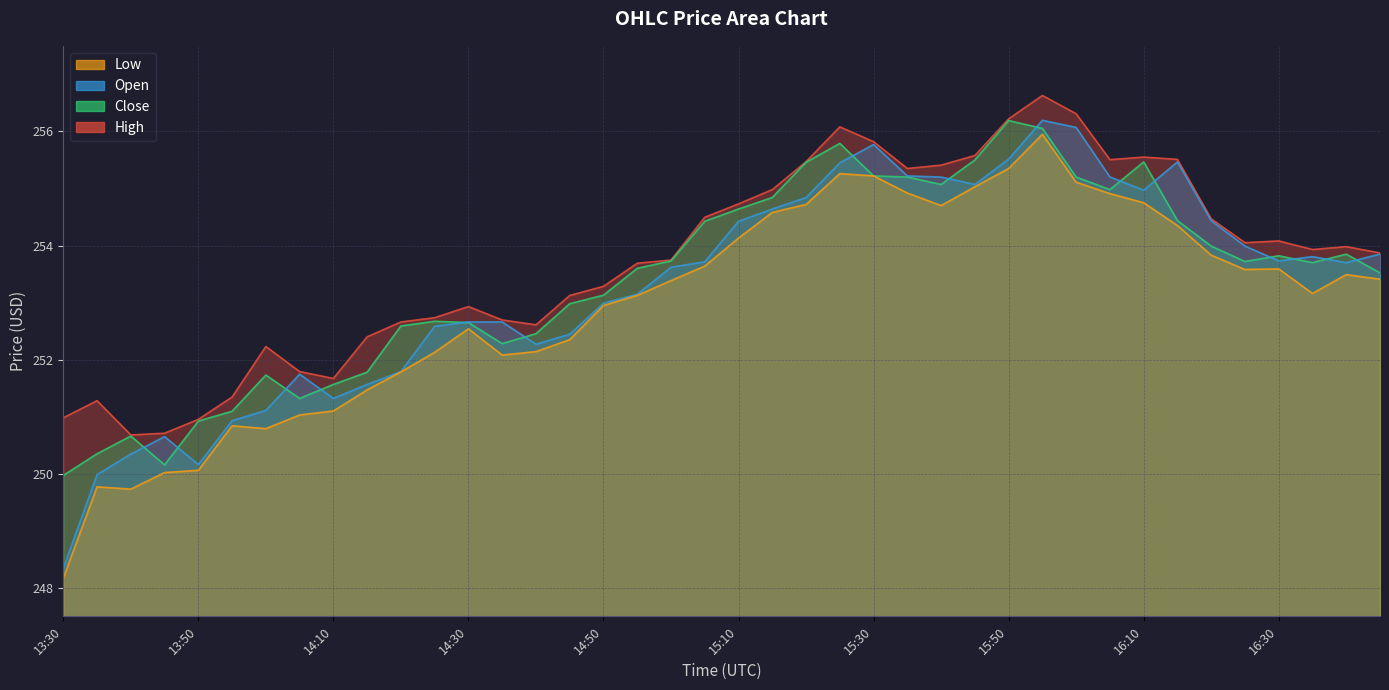

How many times do Open and Close cross each other?

15